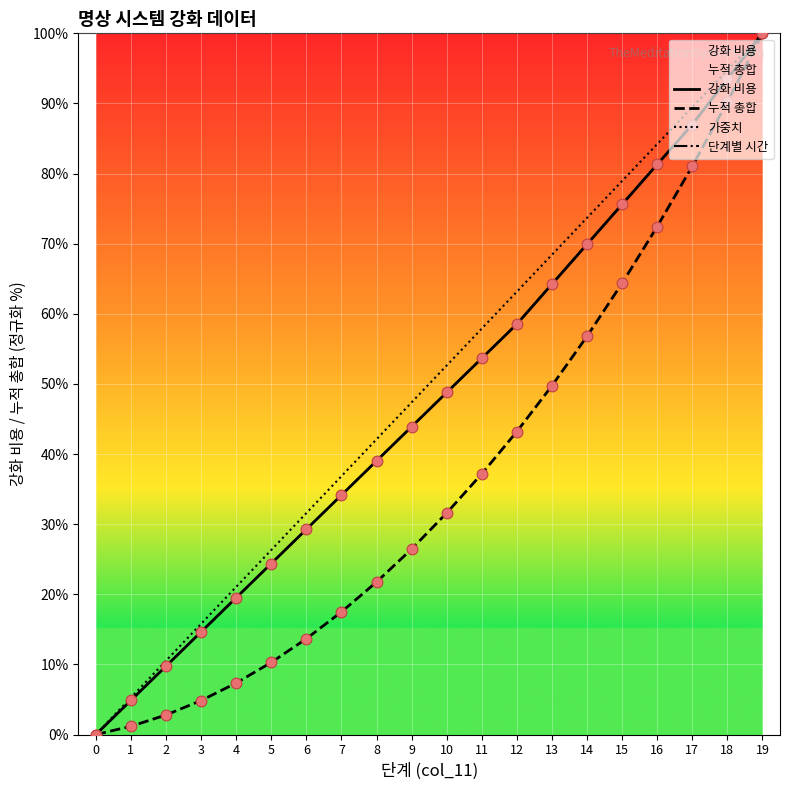

Is the value of 누적 총합 at 16 greater than the value of 강화 비용 at 8?

Yes